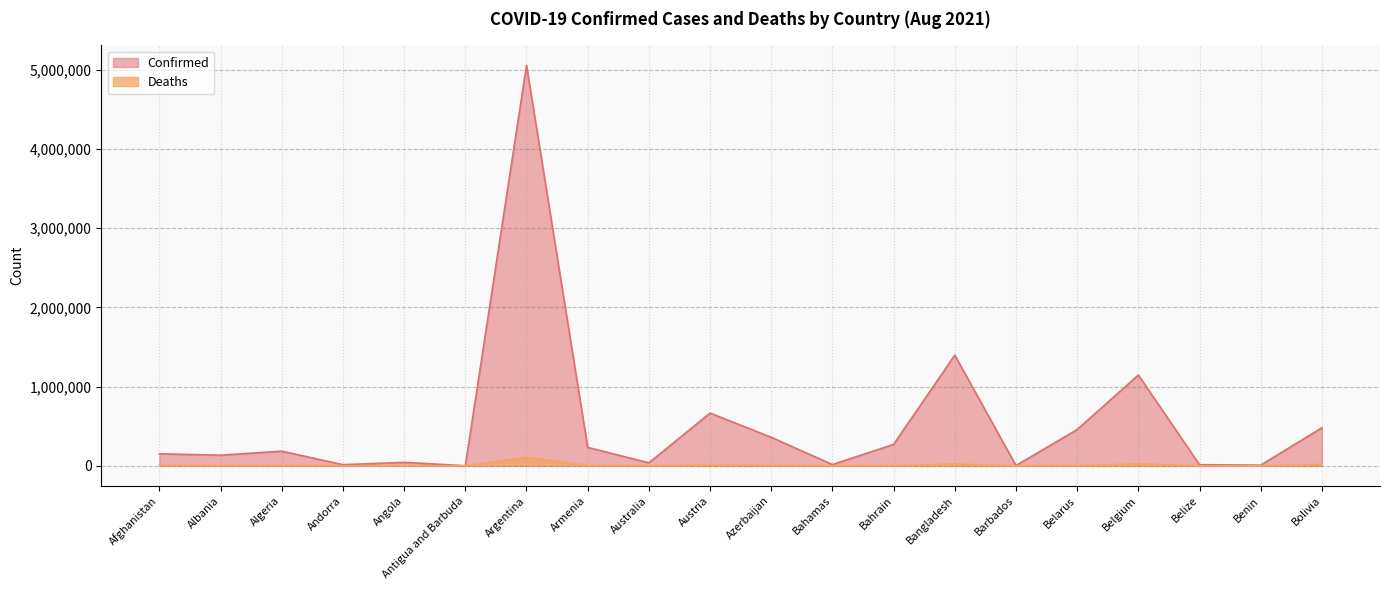

Which series has the widest spread of values?

Confirmed